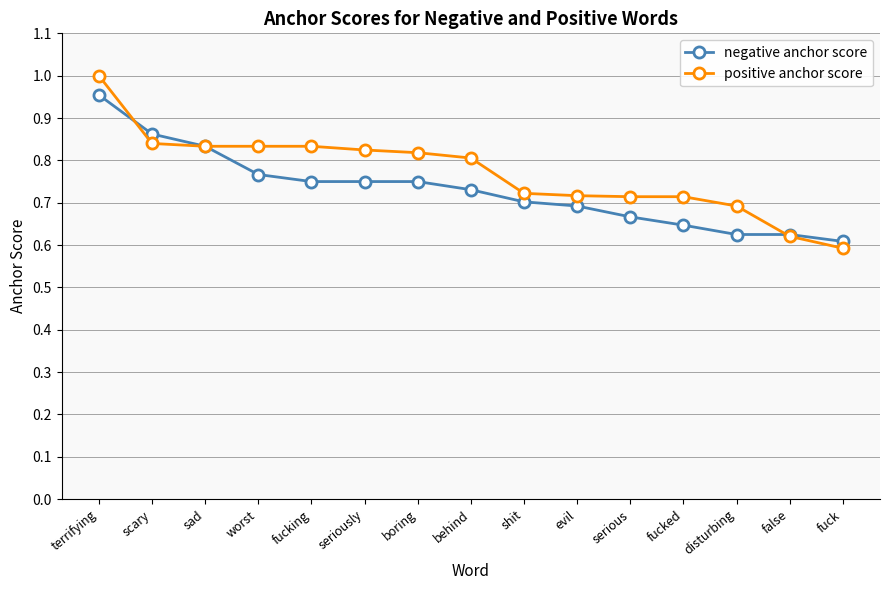

Which series has the largest range (max minus min)?

positive anchor score